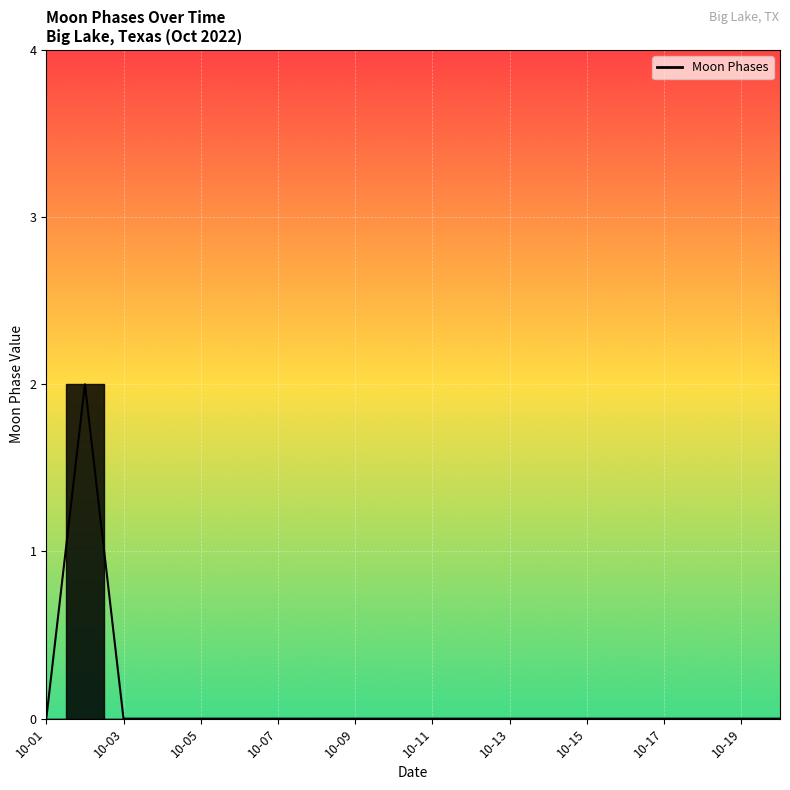

The chart shows a value of 0 at 2022-10-14. True or false?

True